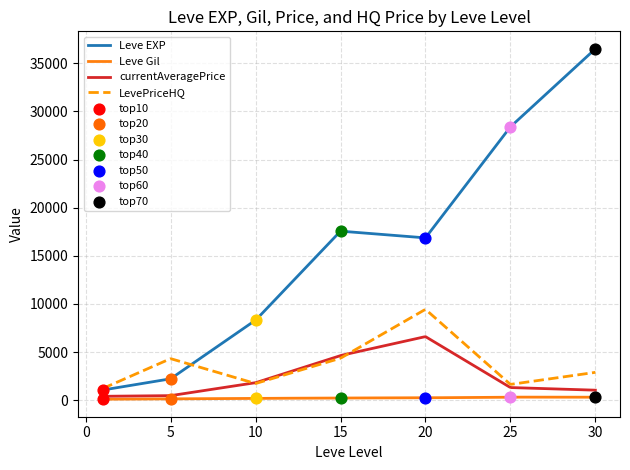

What are all the series names shown in the legend?

Leve EXP, Leve Gil, currentAveragePrice, LevePriceHQ